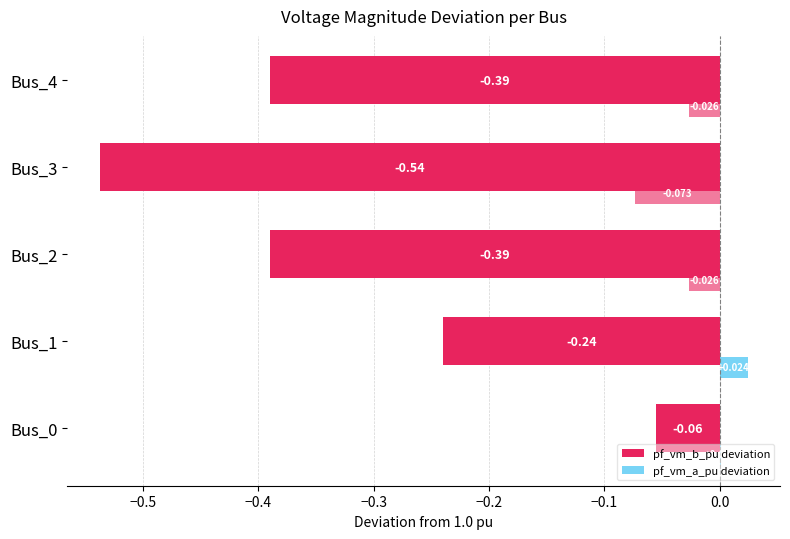

How many data points does each series have?

5